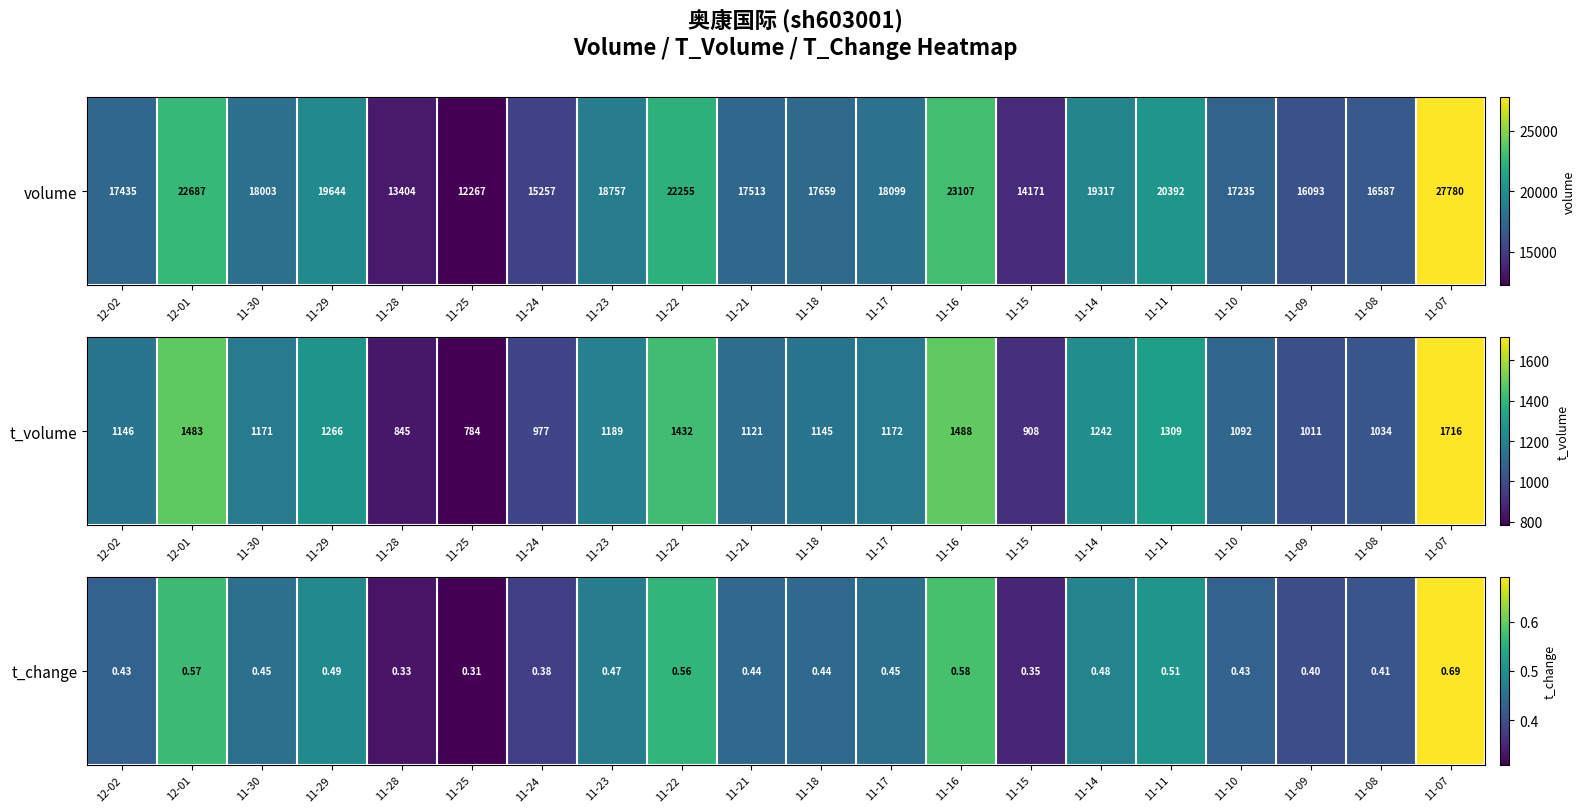

Is it true that the value at 11-25 is 0.3?

True